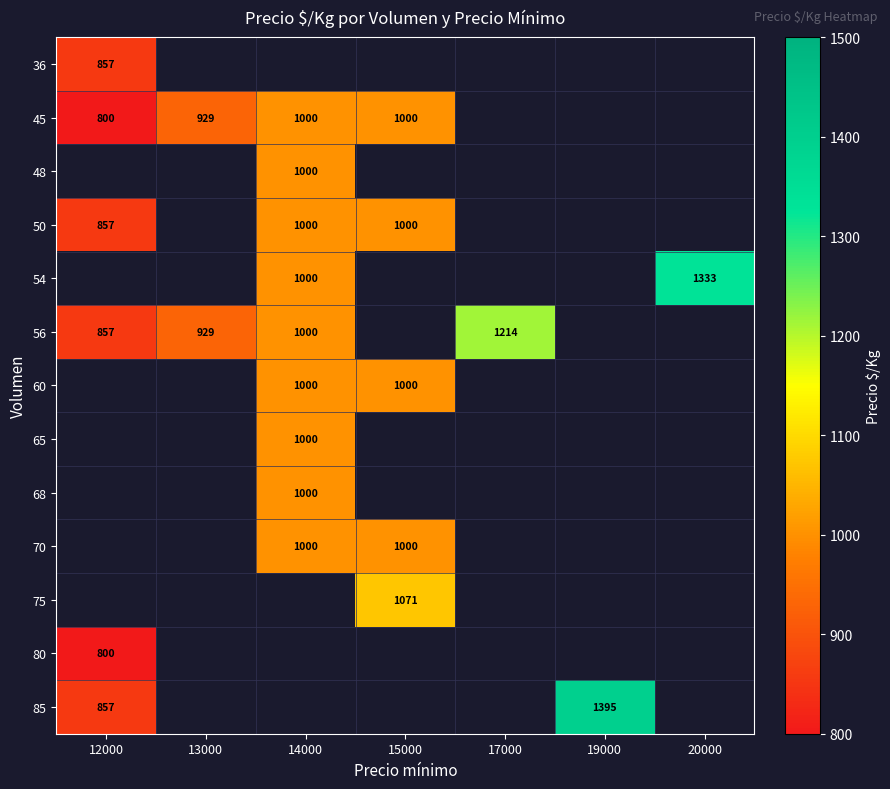

What is the lowest value of the 56 series?

857.0